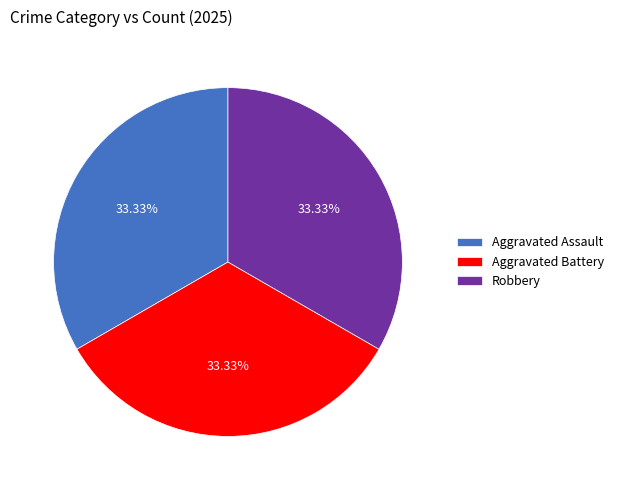

Is the sum of Robbery and Aggravated Battery greater than half?

Yes